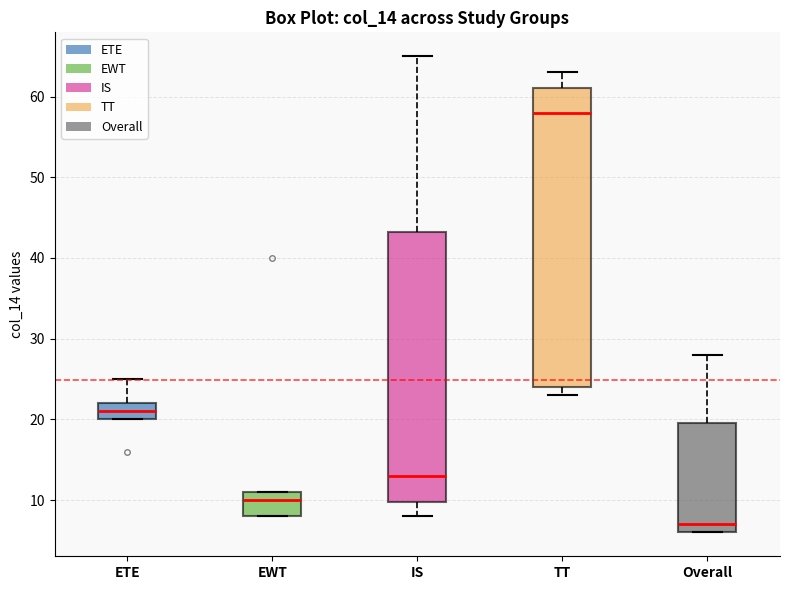

Which box has the lowest median line?

Overall